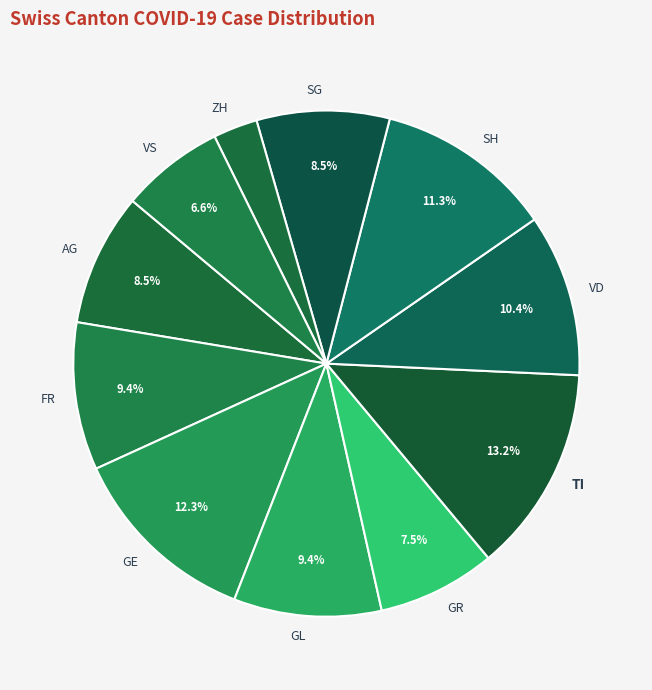

Does any single category account for the majority?

No